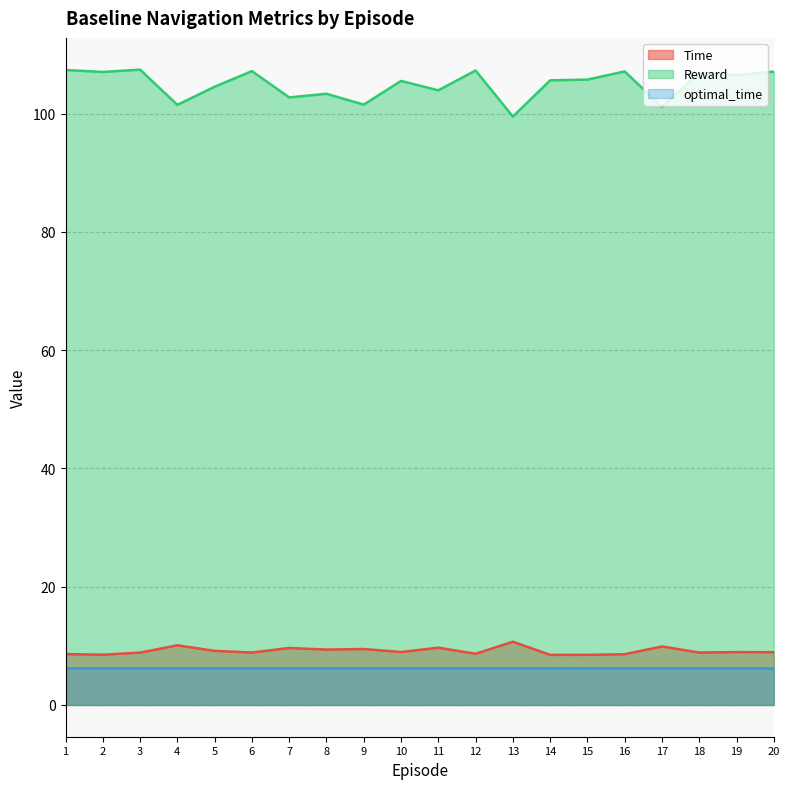

True or false: Reward and Time cross at least once.

False